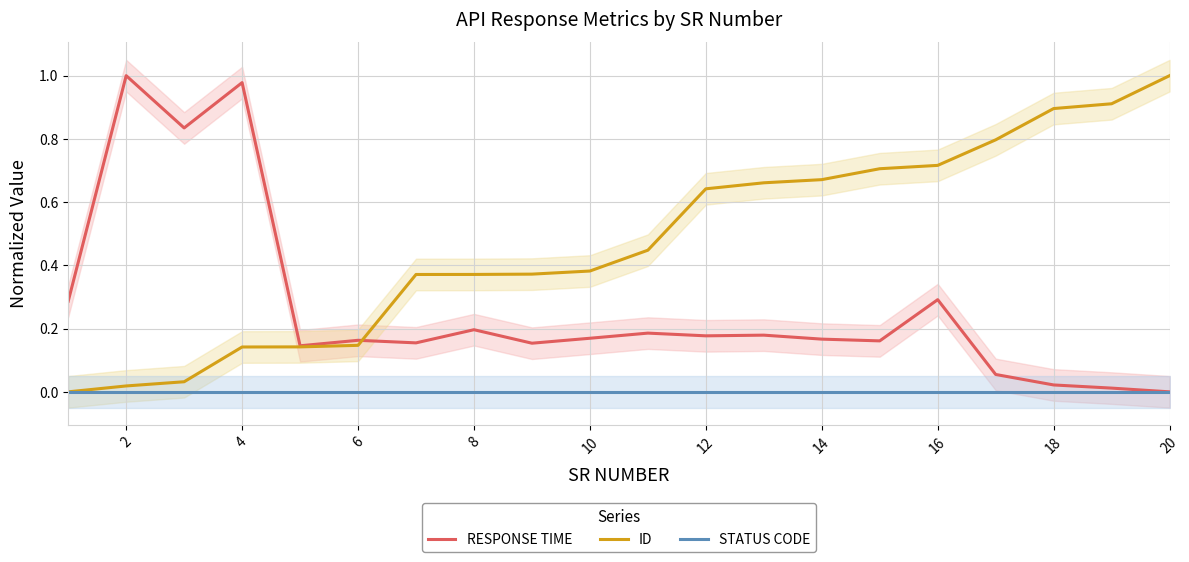

True or false: ID and STATUS CODE intersect in this chart.

False